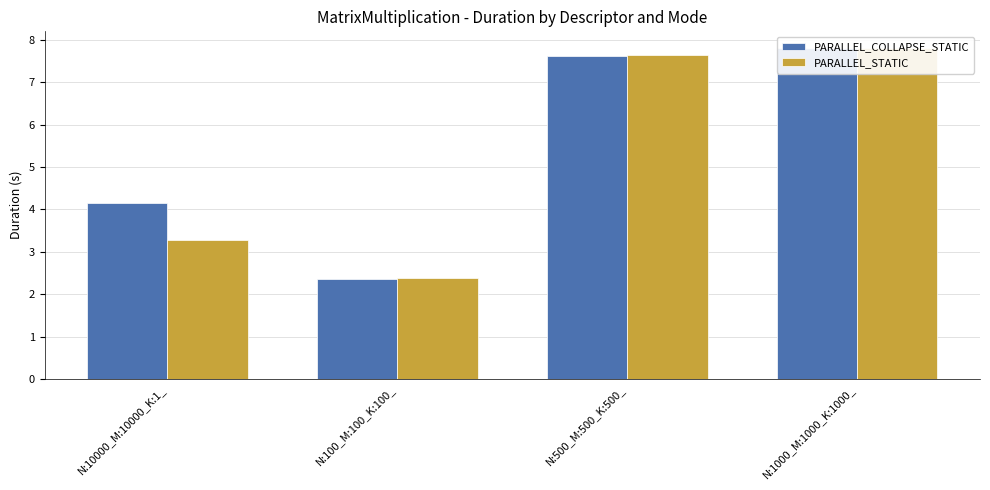

Which series has the largest total across all categories?

PARALLEL_COLLAPSE_STATIC